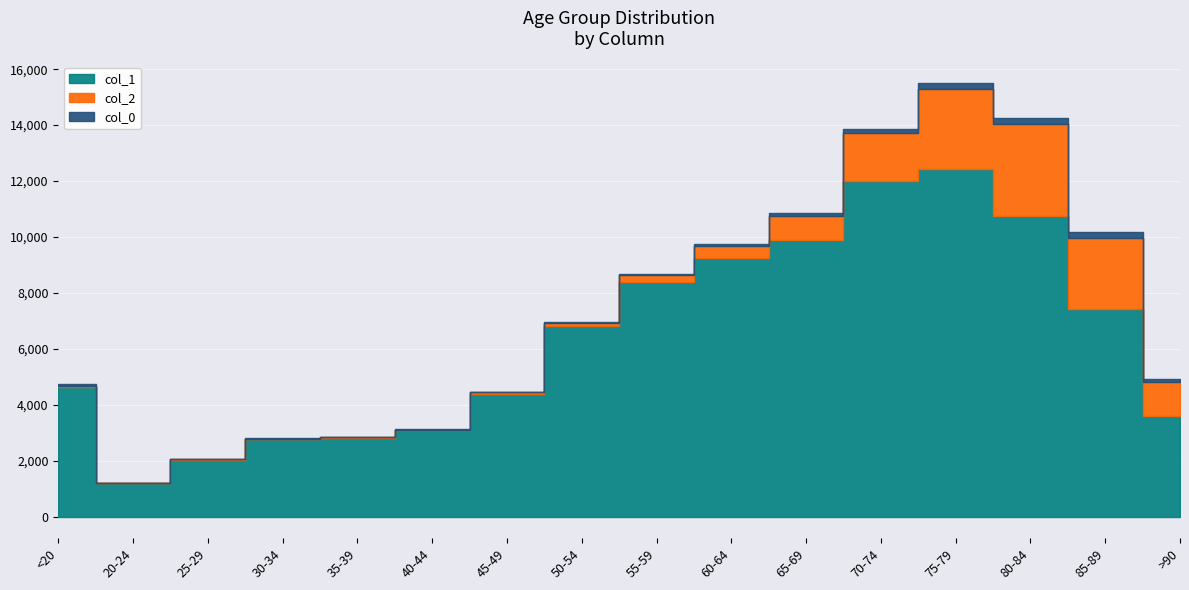

At which label is col_2 closest to 1638?

70-74